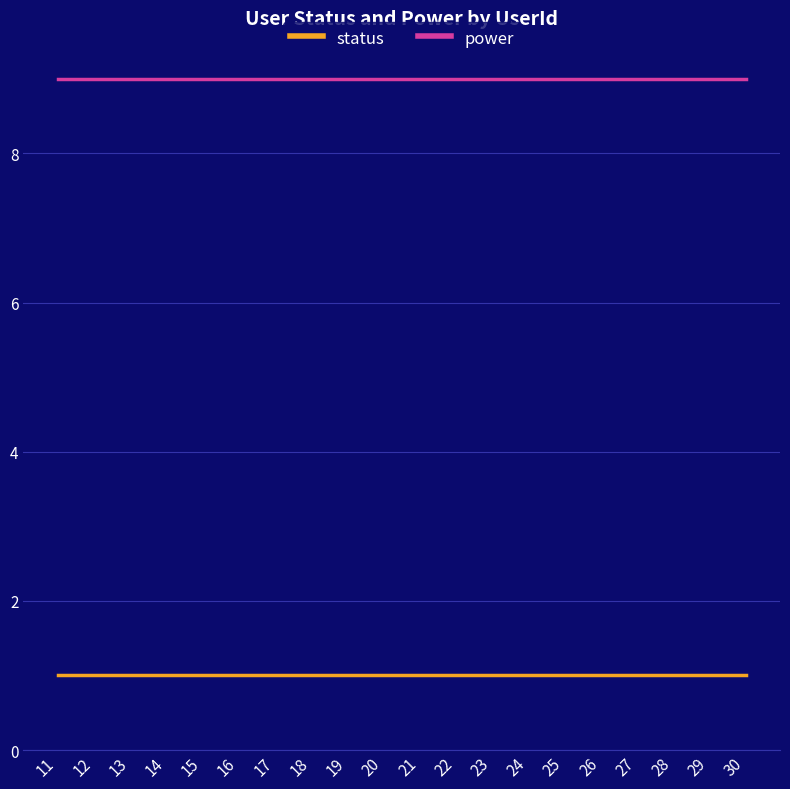

At how many categories does at least one series exceed 3?

20